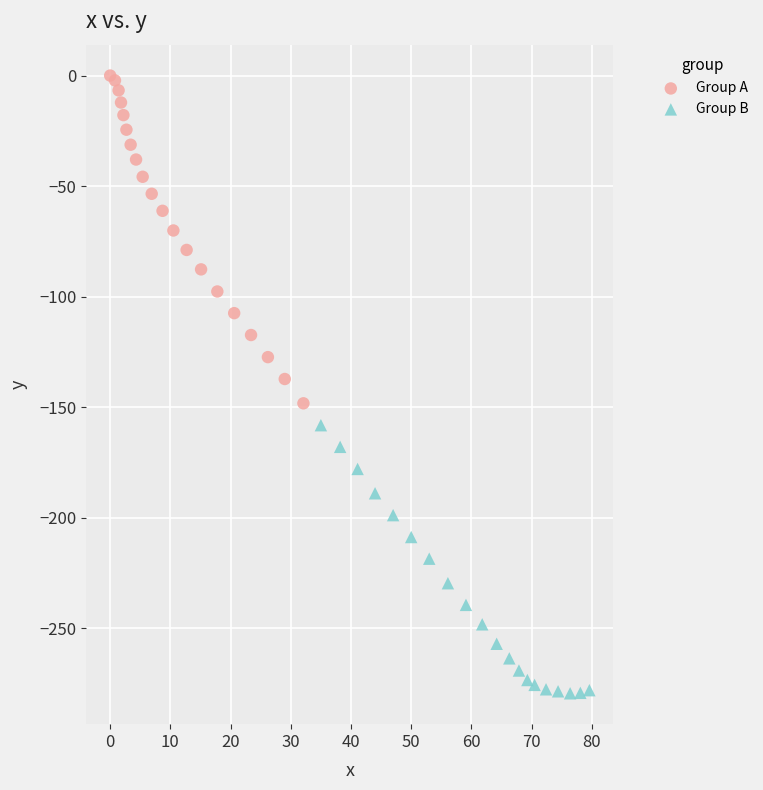

Which series reaches the maximum Y coordinate?

Group A